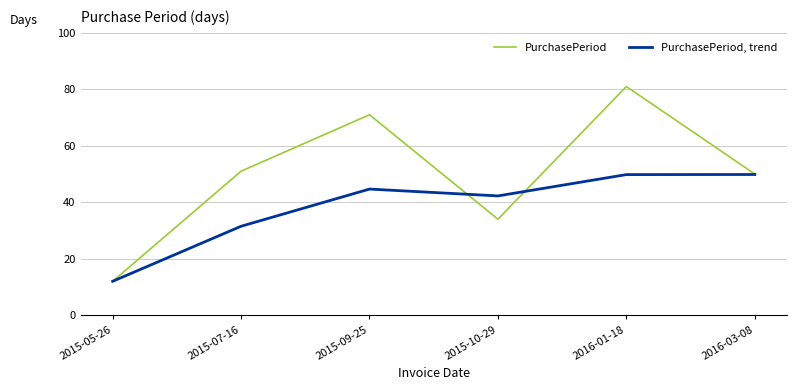

How many interior local valleys does the PurchasePeriod, trend series have?

1